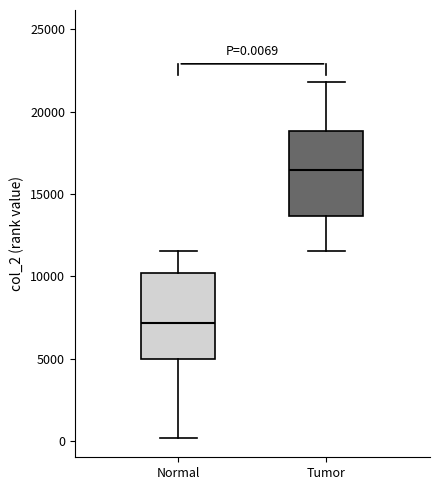

Which box has the highest median line?

Tumor